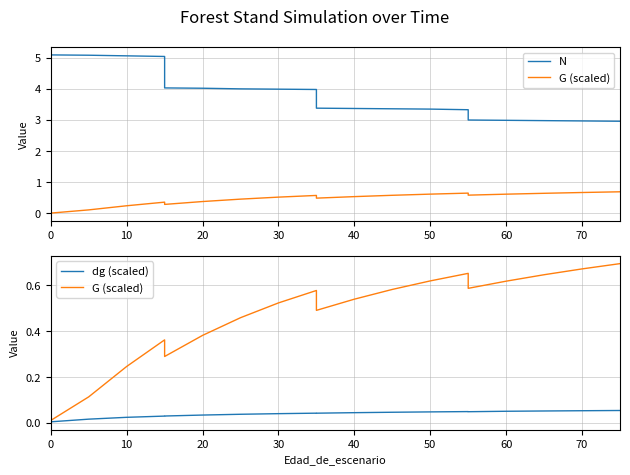

The value of N at 0 is 5.1. True or false?

True